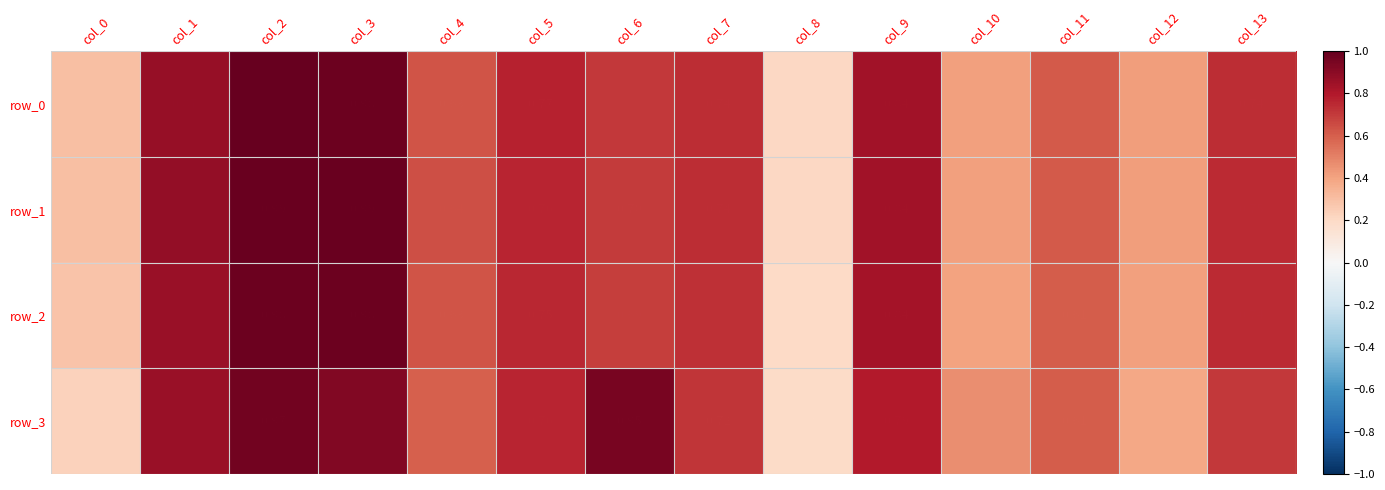

What is the sum of all row_1 values?

9.2